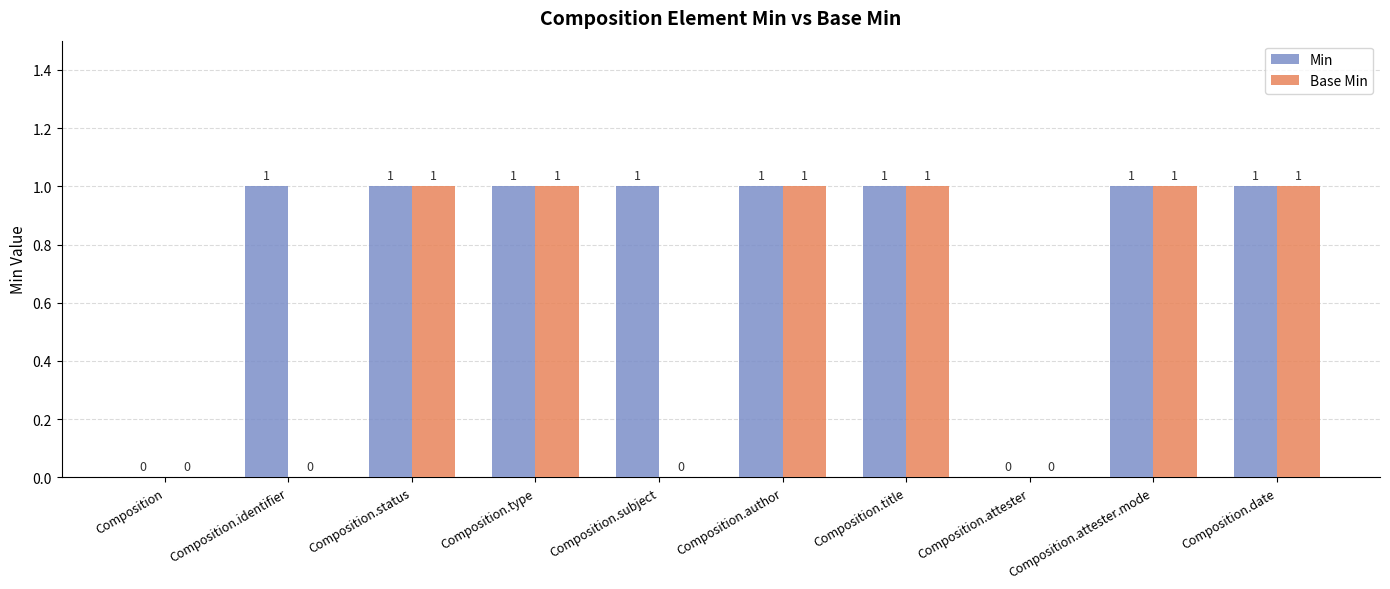

The value of Min at Composition.attester is -1. True or false?

False